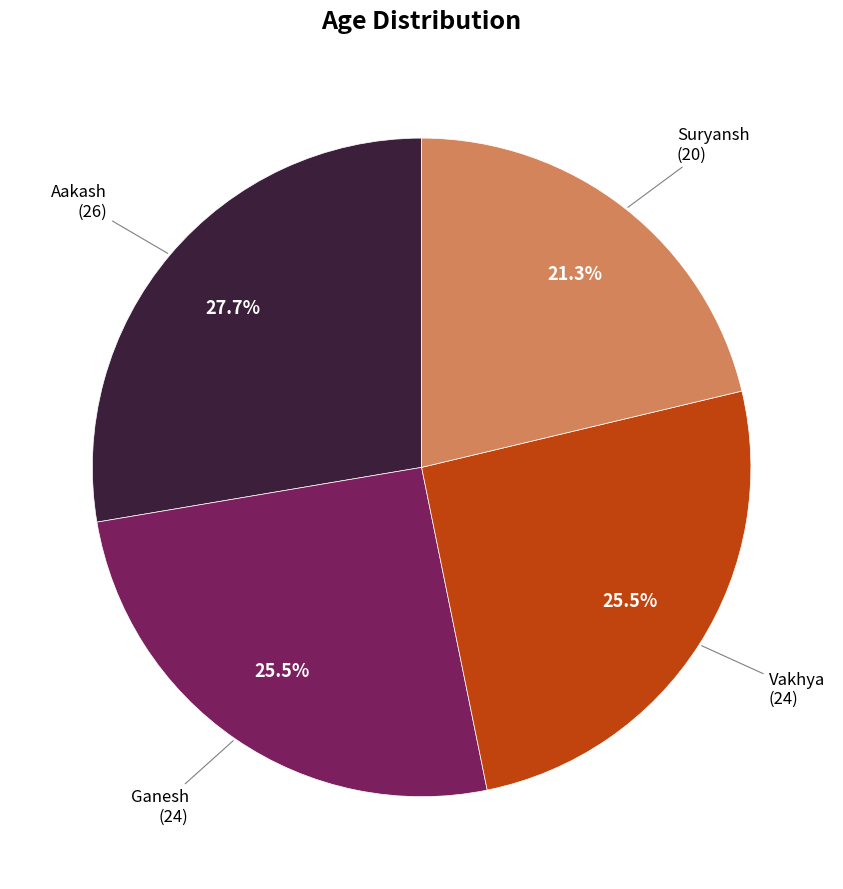

Is it true that Suryansh is 6% of the pie?

False